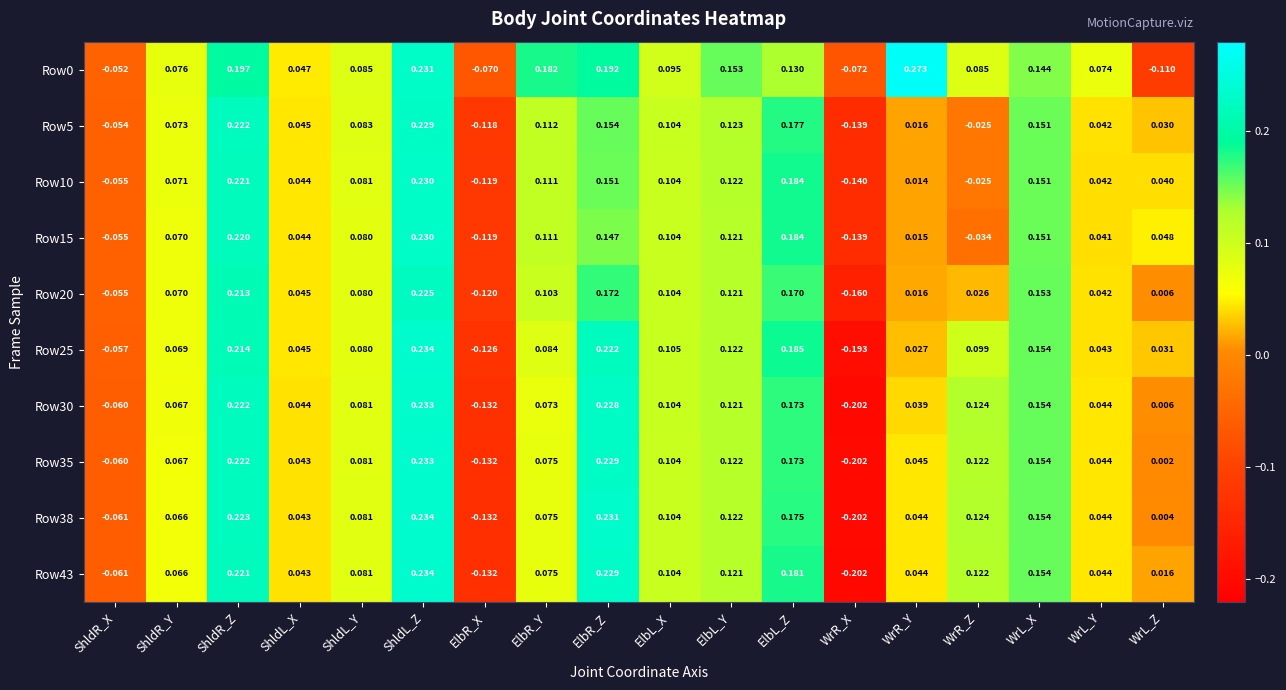

Which category has the highest value in the Row0 series?

WrR_Y